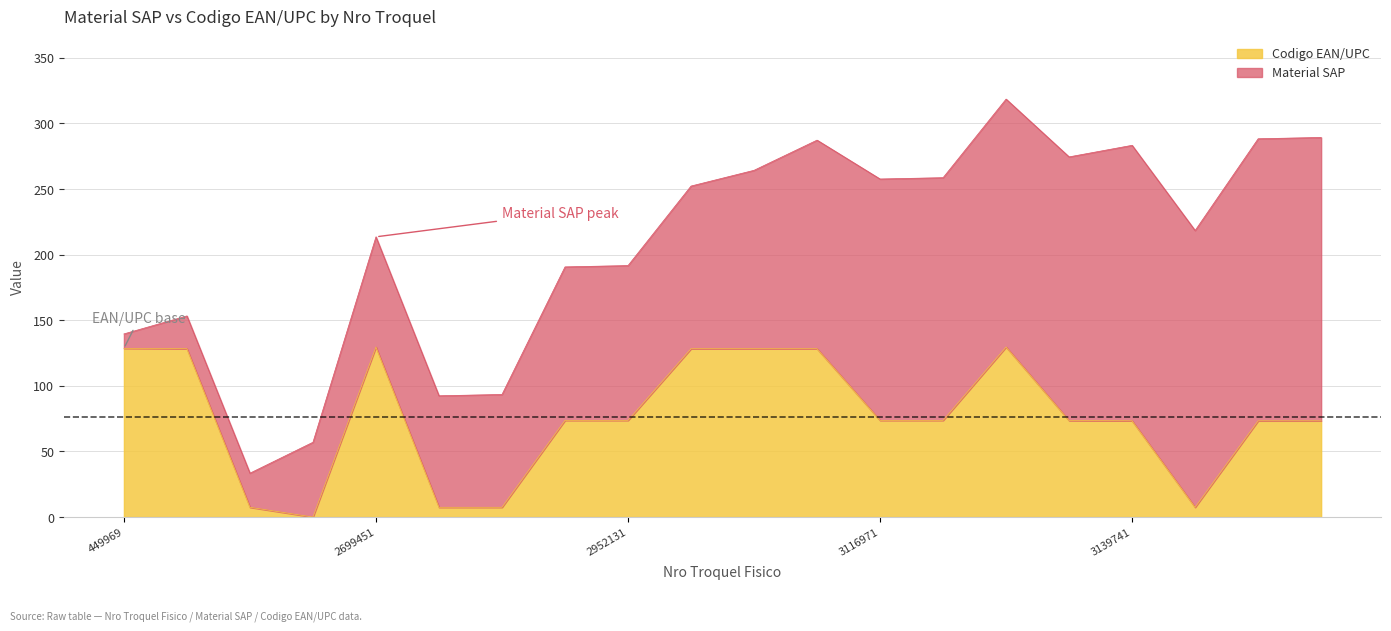

Reading left to right, what are all the values shown in this chart?

449969=128.6	677291=128.3	705582=7.4	2285612=0.0	2699451=129.6	2719661=7.4	2719664=7.4	2952051=73.7	2952131=73.7	2980771=128.3	3011511=128.3	3060361=128.3	3116971=73.7	3117041=73.7	3118371=129.6	3133122=73.5	3139741=73.3	3139901=7.4	3145341=73.3	3145421=73.3